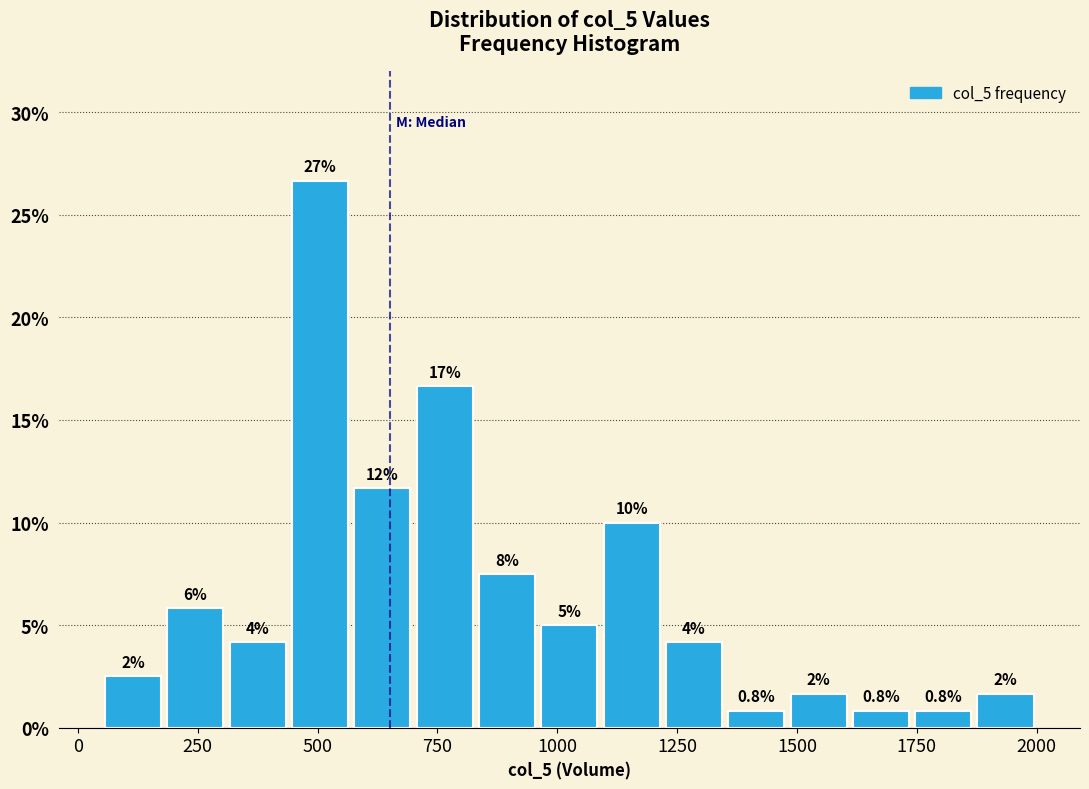

Around what value on the x-axis is the tallest bar? Give the approximate position of its centre, as read against the axis.

500